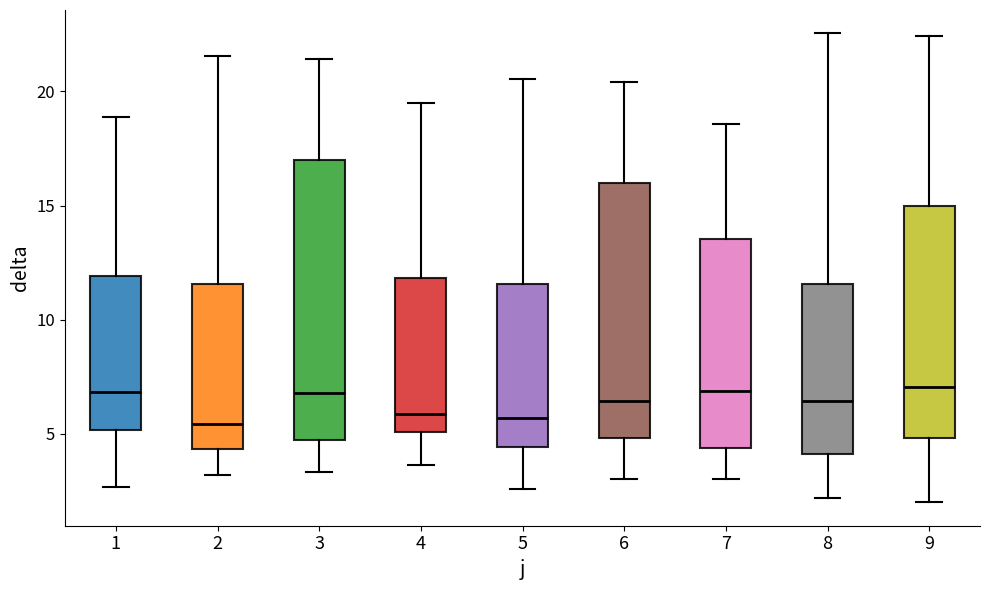

Reading left to right, read every box against the y-axis: the position of its median line, the range the box covers, and the ends of its whiskers. The values are not printed on the chart, so give them approximately, as read against the axis.

1: median 7.0, box 5.0 to 12.0, whiskers 2.5 to 19.0
2: median 5.5, box 4.5 to 11.5, whiskers 3.0 to 21.5
3: median 7.0, box 4.5 to 17.0, whiskers 3.5 to 21.5
4: median 6.0, box 5.0 to 12.0, whiskers 3.5 to 19.5
5: median 5.5, box 4.5 to 11.5, whiskers 2.5 to 20.5
6: median 6.5, box 5.0 to 16.0, whiskers 3.0 to 20.5
7: median 7.0, box 4.5 to 13.5, whiskers 3.0 to 18.5
8: median 6.5, box 4.0 to 11.5, whiskers 2.0 to 22.5
9: median 7.0, box 5.0 to 15.0, whiskers 2.0 to 22.5